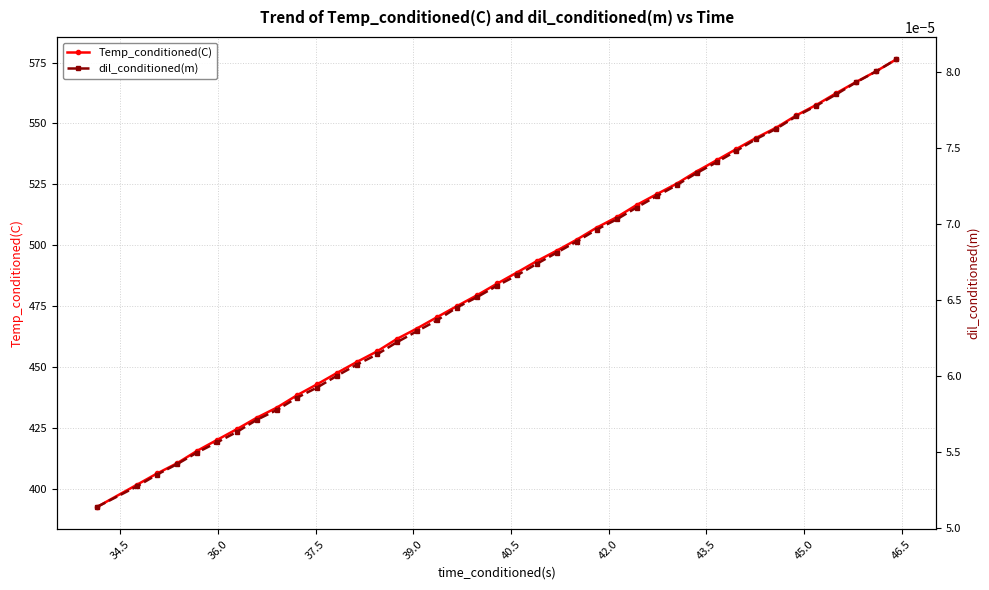

What is the value of the Temp_conditioned(C) point at the 21st from the left?

488.7